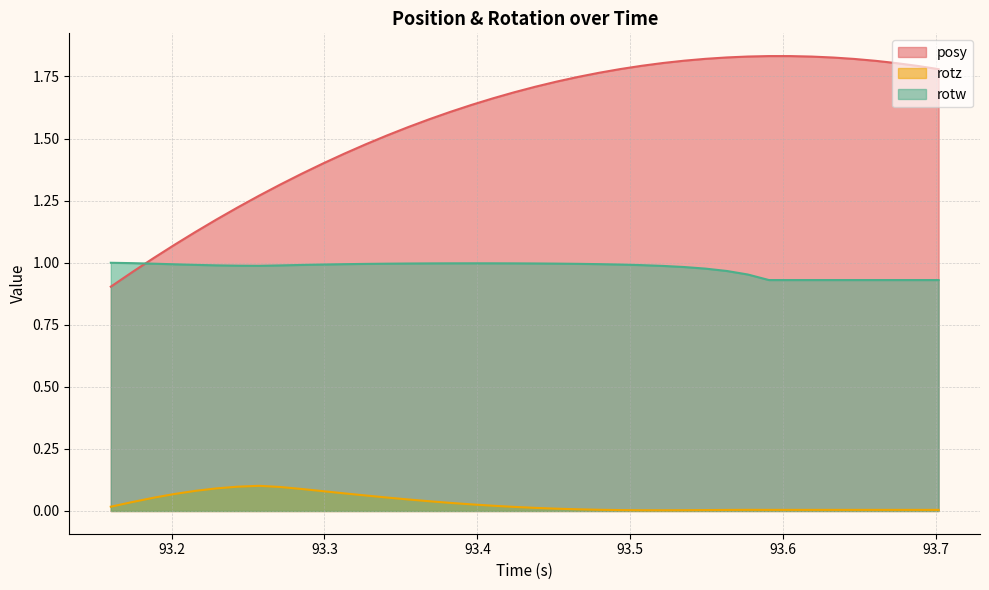

True or false: rotz and posy cross at least once.

False